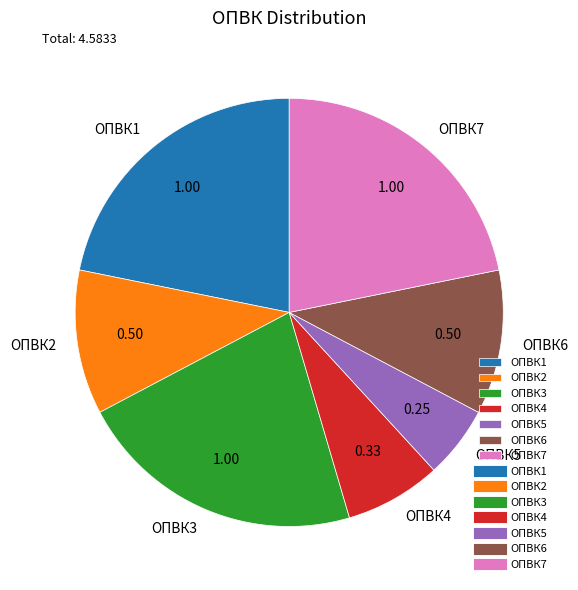

Is the sum of ОПВК6 and ОПВК4 greater than half?

No